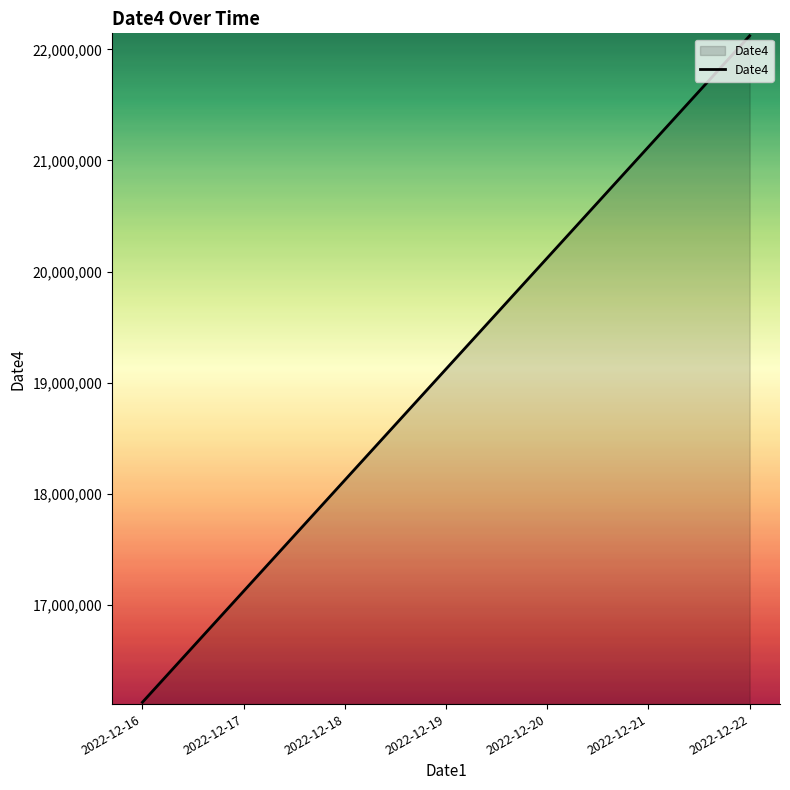

The chart shows a value of 19122022 at 2022-12-19. True or false?

True